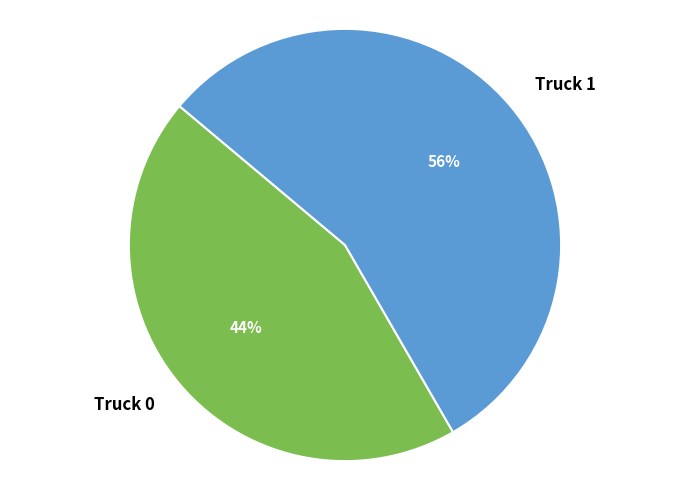

The Truck 0 slice represents 53% of the pie. True or false?

False